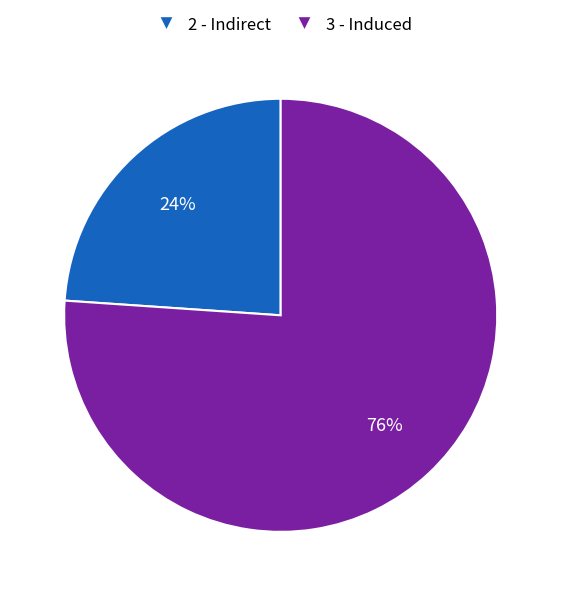

Which slice is the smallest?

2 - Indirect